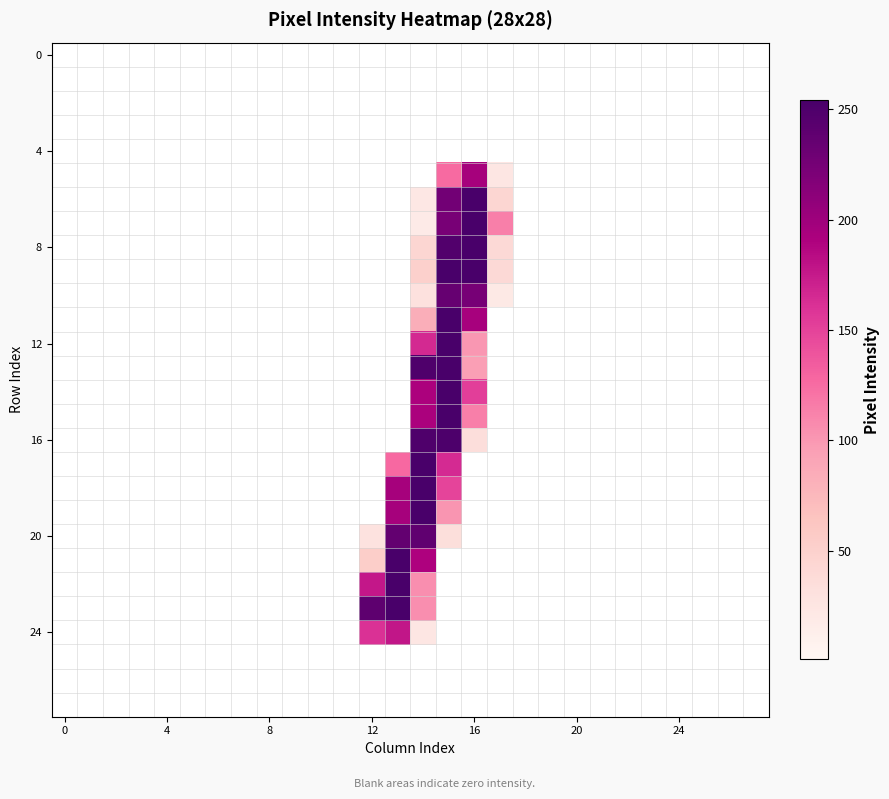

How many categories are shown in the chart?

28